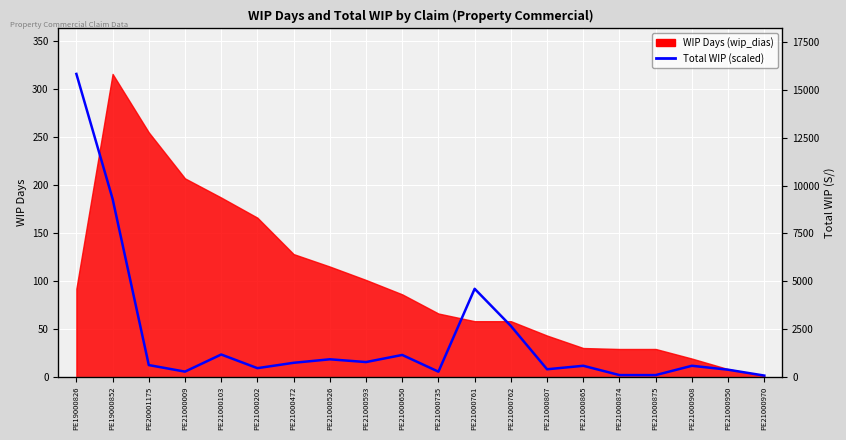

The value at PE21000874 is 0.6. True or false?

False